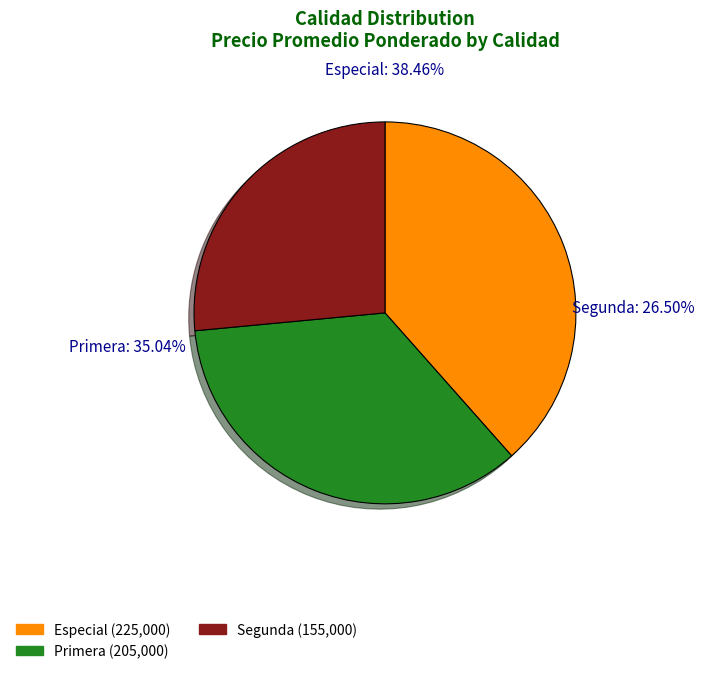

Which category has the biggest portion of the pie?

Especial